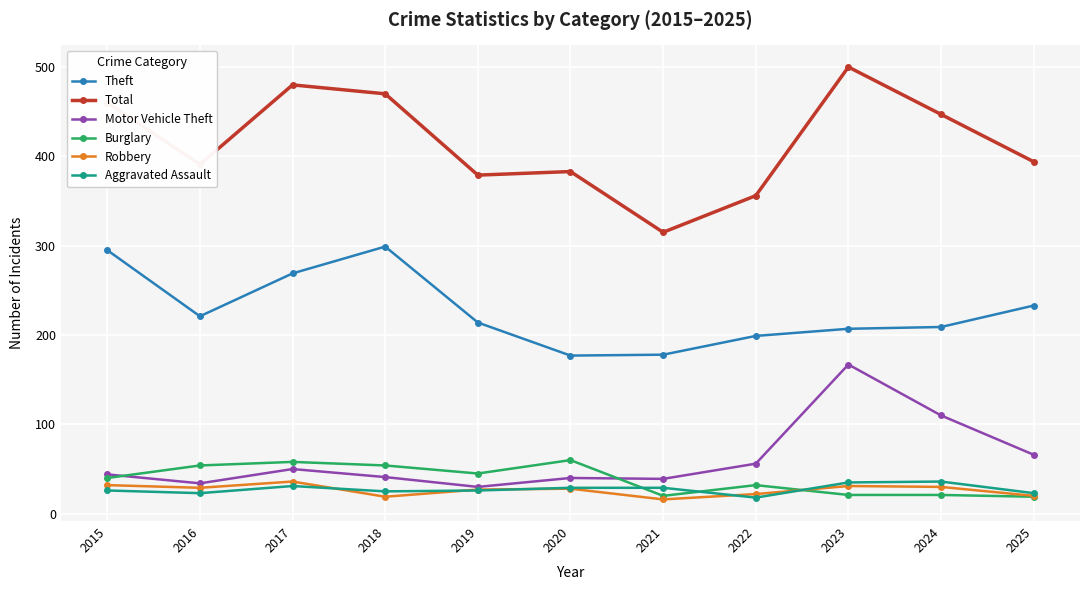

What is the smallest value displayed?

16